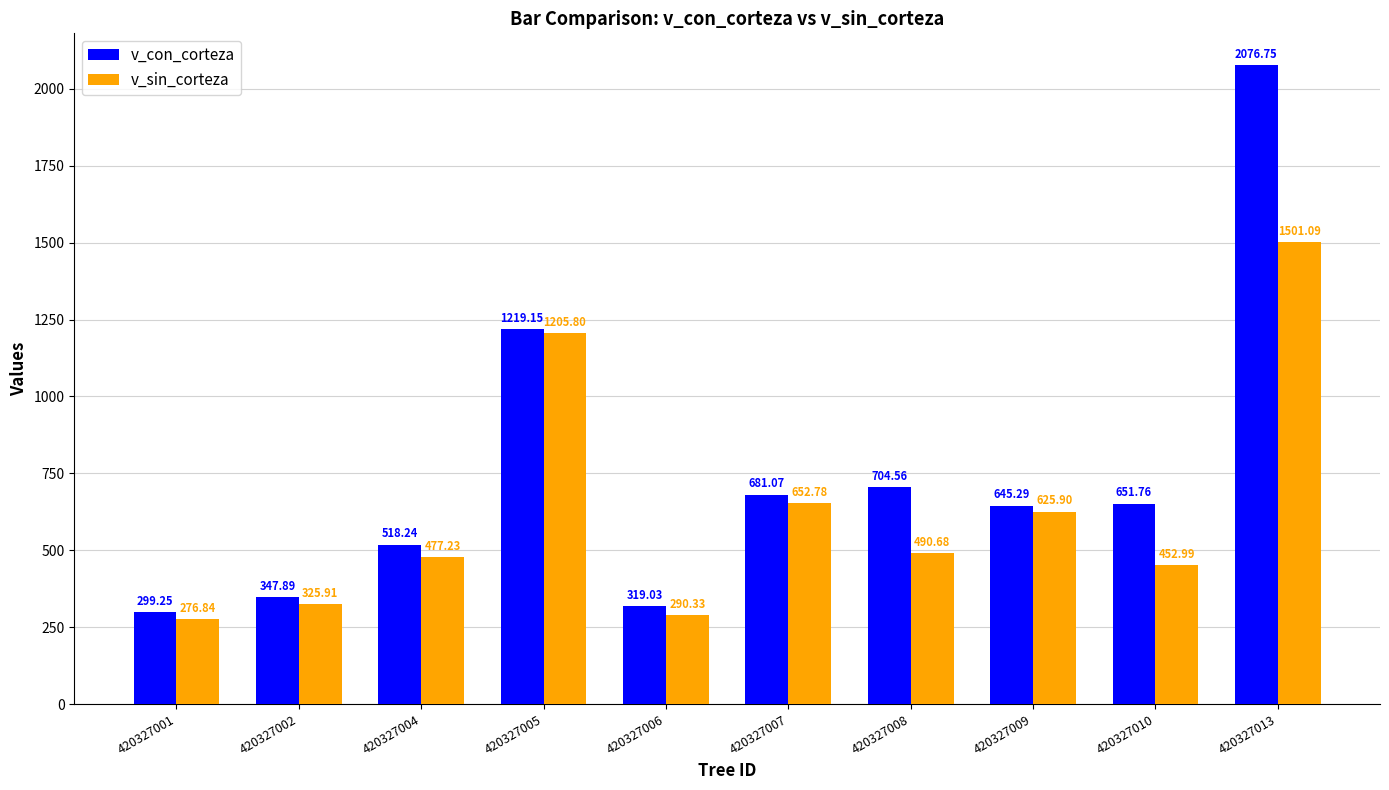

The v_con_corteza series shows 1091.5 at 420327010. True or false?

False